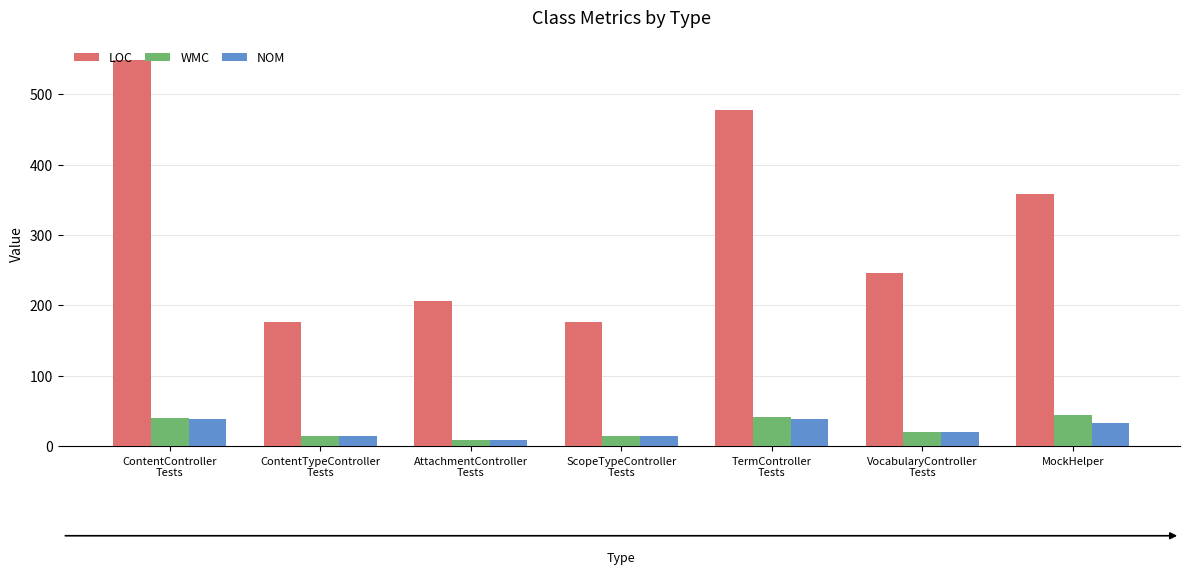

Which series has the largest total across all categories?

LOC